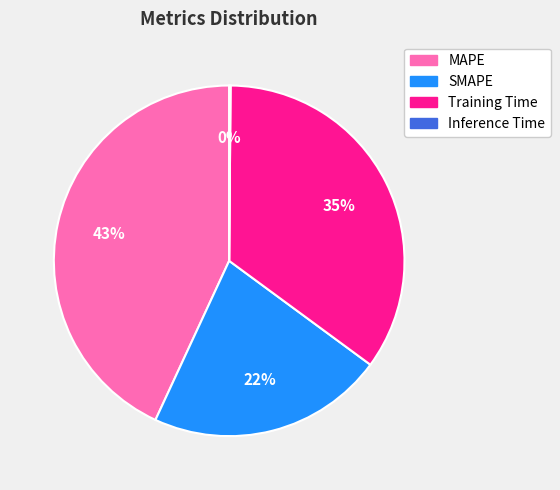

To the nearest percent, what is the difference between the largest and smallest slice percentages?

43%